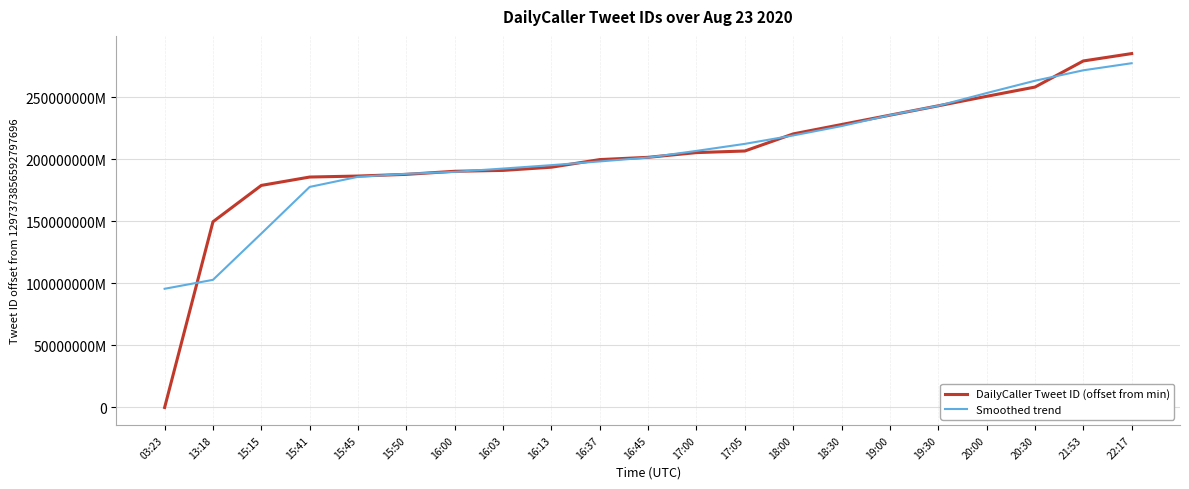

What is the difference between the second highest and second lowest values in the DailyCaller Tweet ID (offset from min) series?

129658272088064